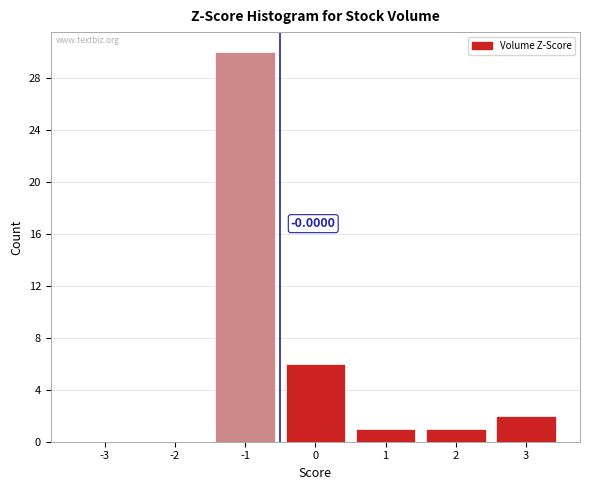

What is the change in value from -3 to -1?

+30